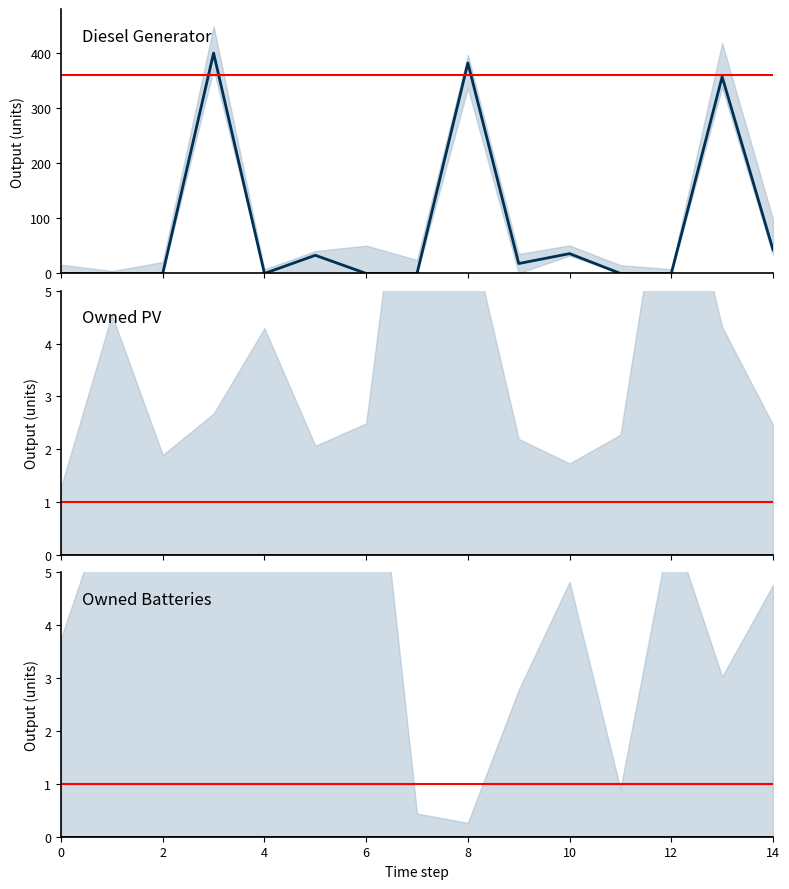

What is the difference between the second highest and second lowest values in the Diesel Generator series?

382